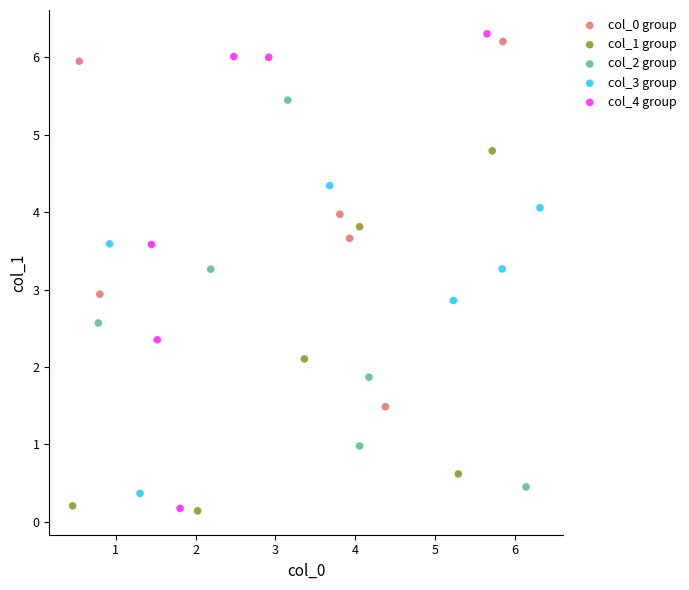

Which series has the largest Y range (max minus min)?

col_4 group